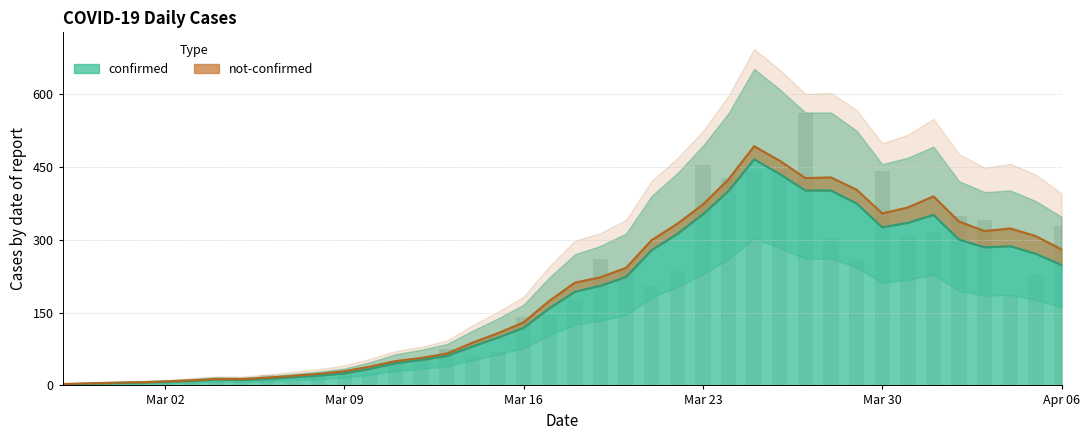

Which has a higher value, 2020-04-03 or 2020-04-06?

2020-04-03